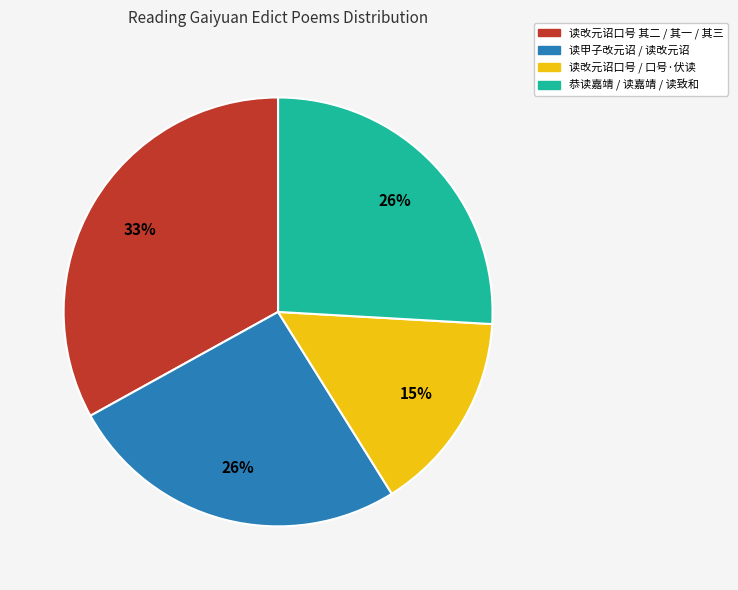

Count the number of slices in the pie.

4